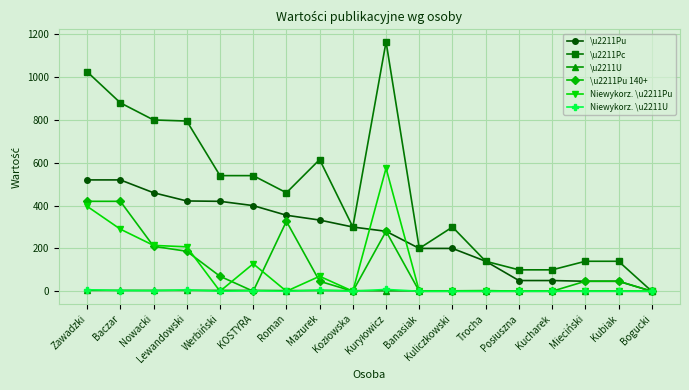

Is it true that Niewykorz. \u2211Pu equals -353.7 at Mieciński?

False